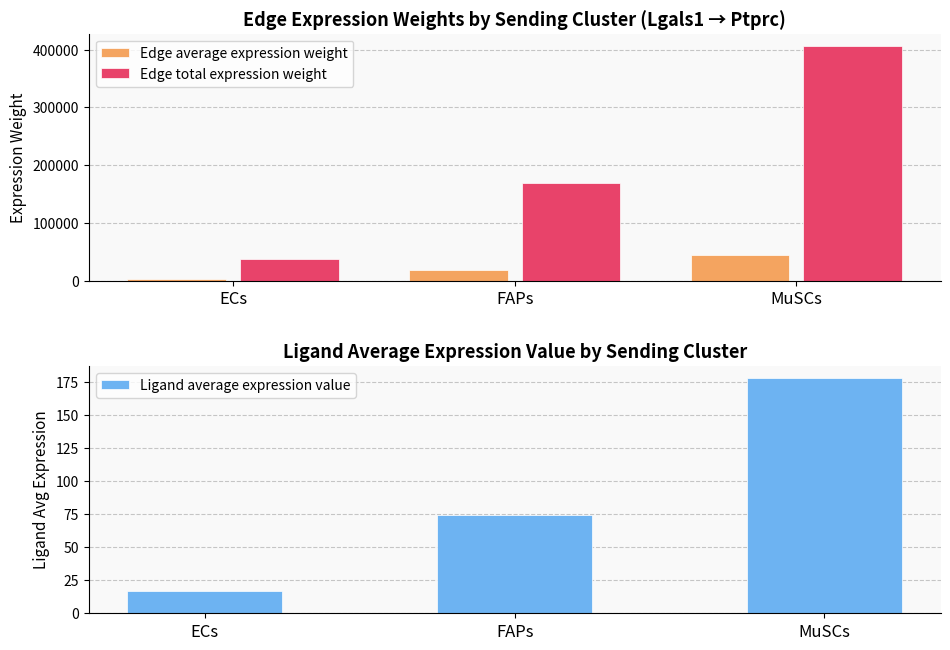

What is the average value of the Ligand average expression value series?

89.8